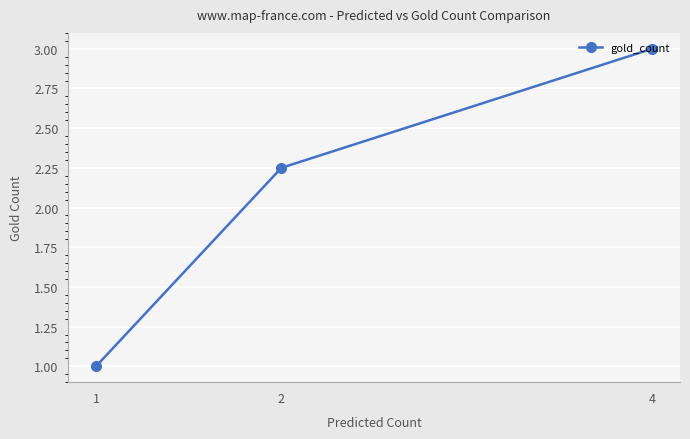

What is the change in value from 1 to 4?

+2.0